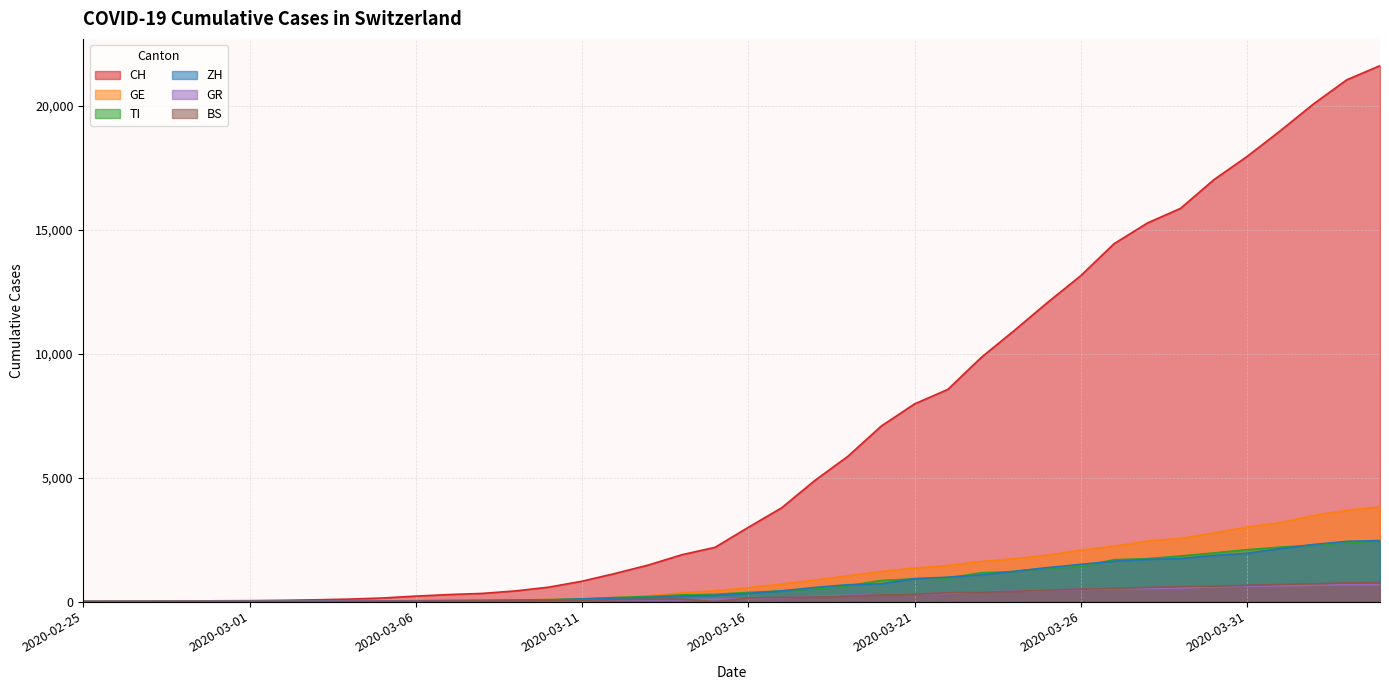

The value of GR at 2020-03-16 is 118. True or false?

True